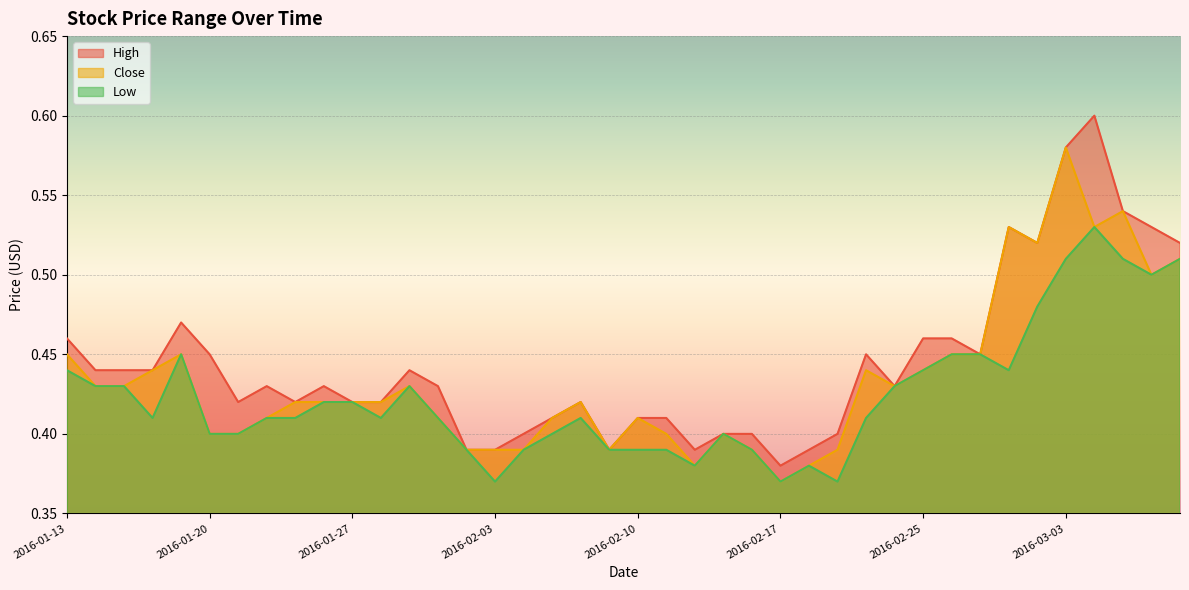

Reading left to right, what are all the values shown in this chart?

High: 0.5	0.4	0.4	0.4	0.5	0.5	0.4	0.4	0.4	0.4	0.4	0.4	0.4	0.4	0.4	0.4	0.4	0.4	0.4	0.4	0.4	0.4	0.4	0.4	0.4	0.4	0.4	0.4	0.5	0.4	0.5	0.5	0.5	0.5	0.5	0.6	0.6	0.5	0.5	0.5
Close: 0.5	0.4	0.4	0.4	0.5	0.4	0.4	0.4	0.4	0.4	0.4	0.4	0.4	0.4	0.4	0.4	0.4	0.4	0.4	0.4	0.4	0.4	0.4	0.4	0.4	0.4	0.4	0.4	0.4	0.4	0.4	0.5	0.5	0.5	0.5	0.6	0.5	0.5	0.5	0.5
Low: 0.4	0.4	0.4	0.4	0.5	0.4	0.4	0.4	0.4	0.4	0.4	0.4	0.4	0.4	0.4	0.4	0.4	0.4	0.4	0.4	0.4	0.4	0.4	0.4	0.4	0.4	0.4	0.4	0.4	0.4	0.4	0.5	0.5	0.4	0.5	0.5	0.5	0.5	0.5	0.5